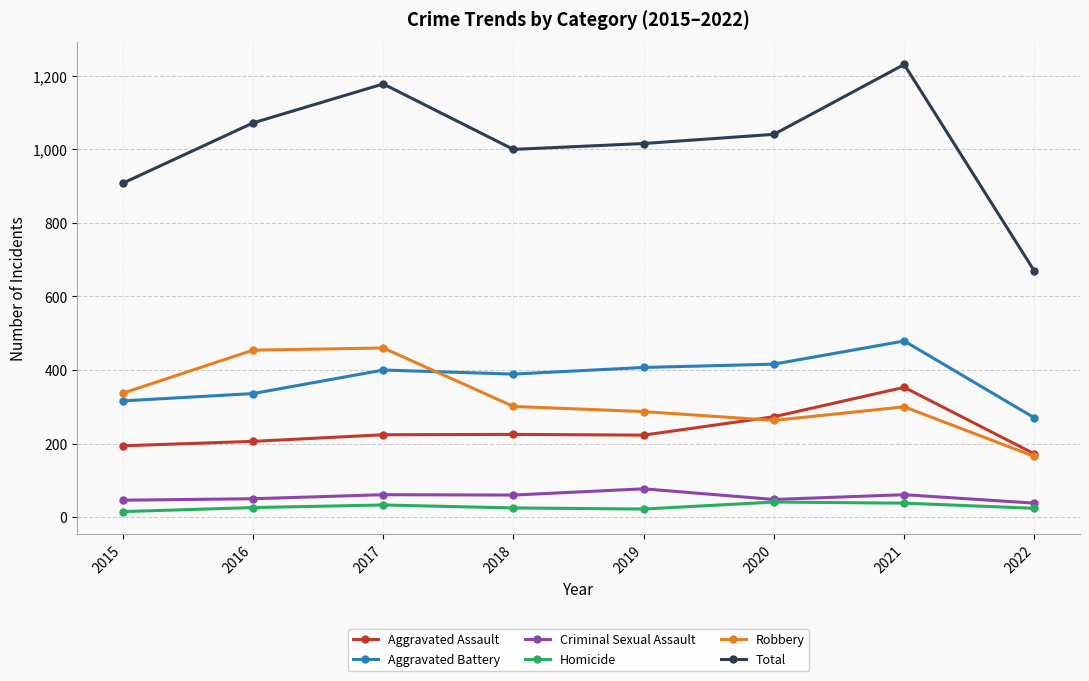

True or false: Total and Criminal Sexual Assault cross at least once.

False